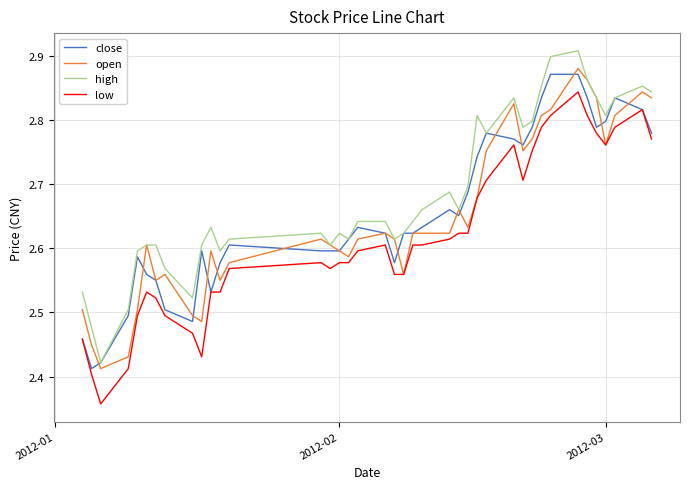

Which series has the largest total across all categories?

high